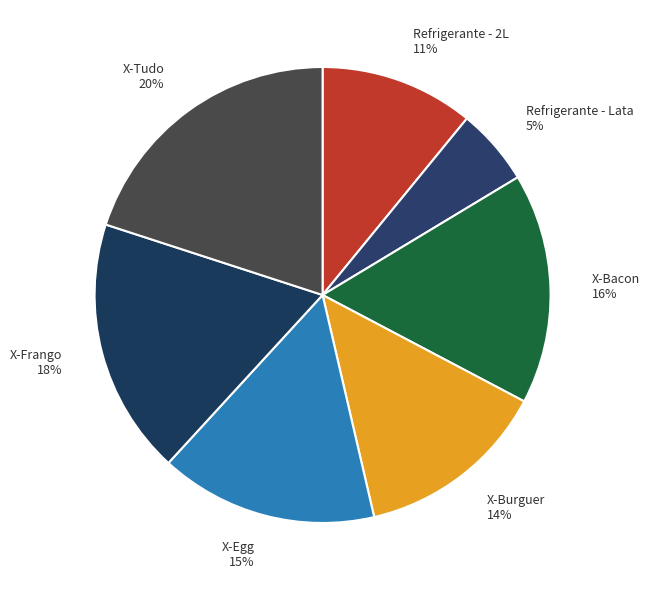

What is the largest slice in the pie chart?

X-Tudo